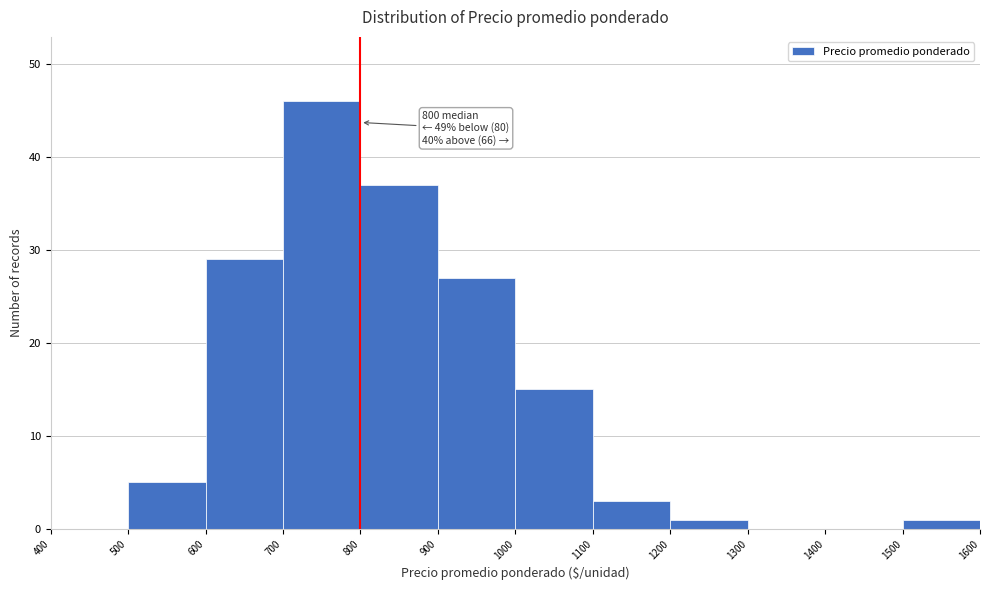

Over which range of the x-axis is the bar tallest?

700 to 800